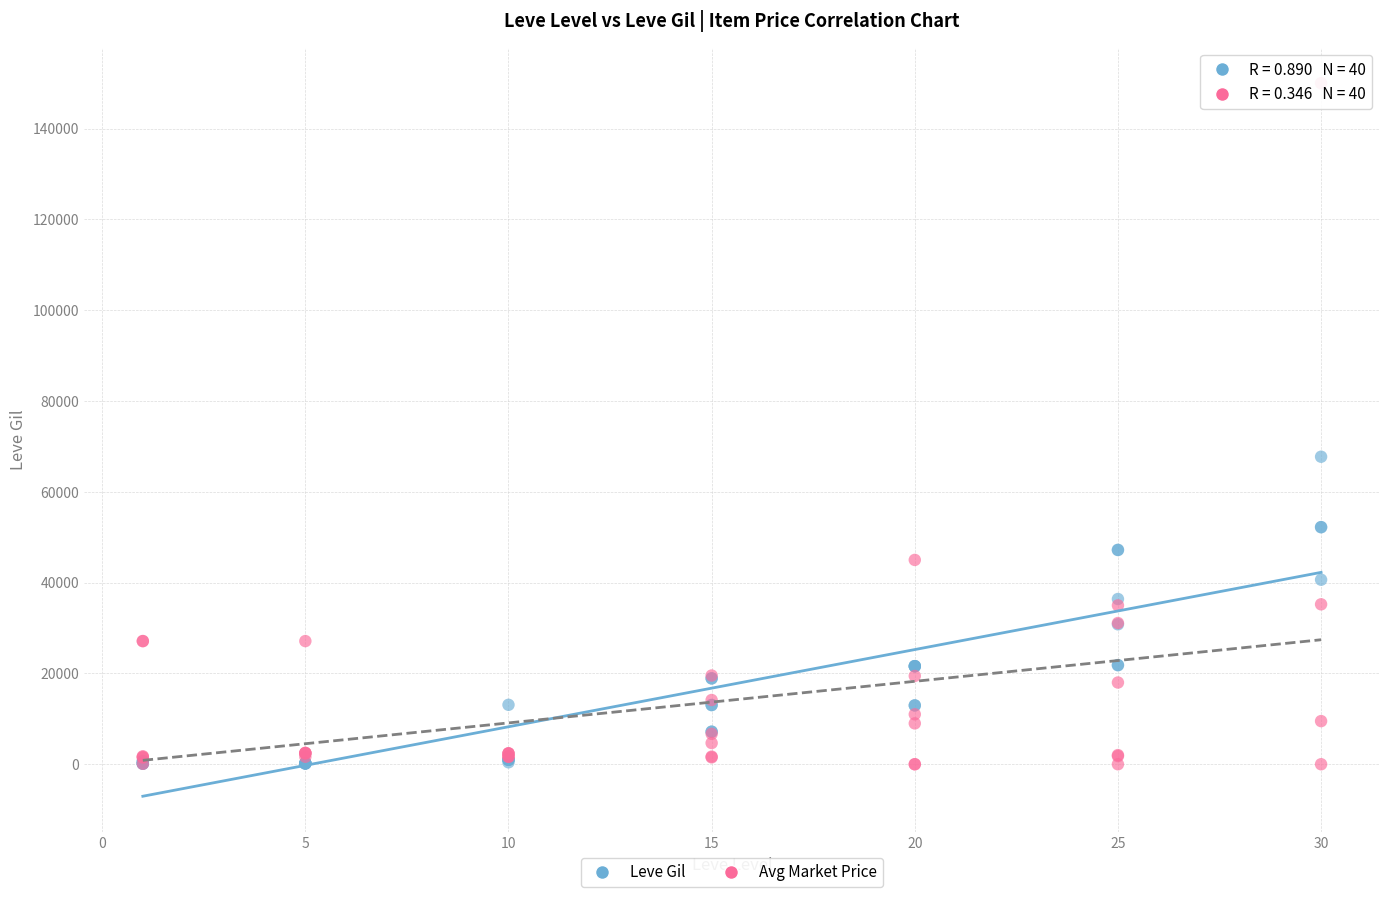

In the Avg Market Price series, what Y value is closest to 75000?

45000.0